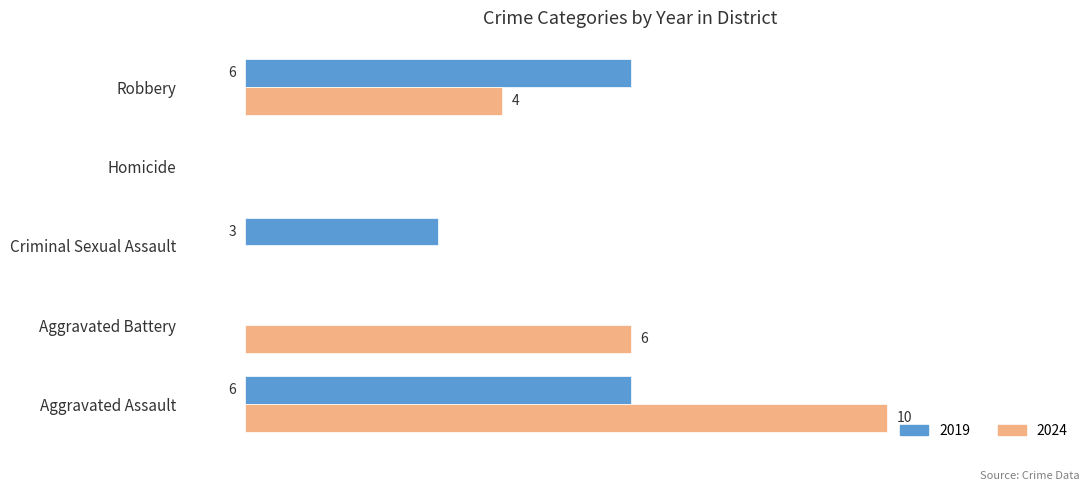

At which label is 2019 closest to 3?

Criminal Sexual Assault